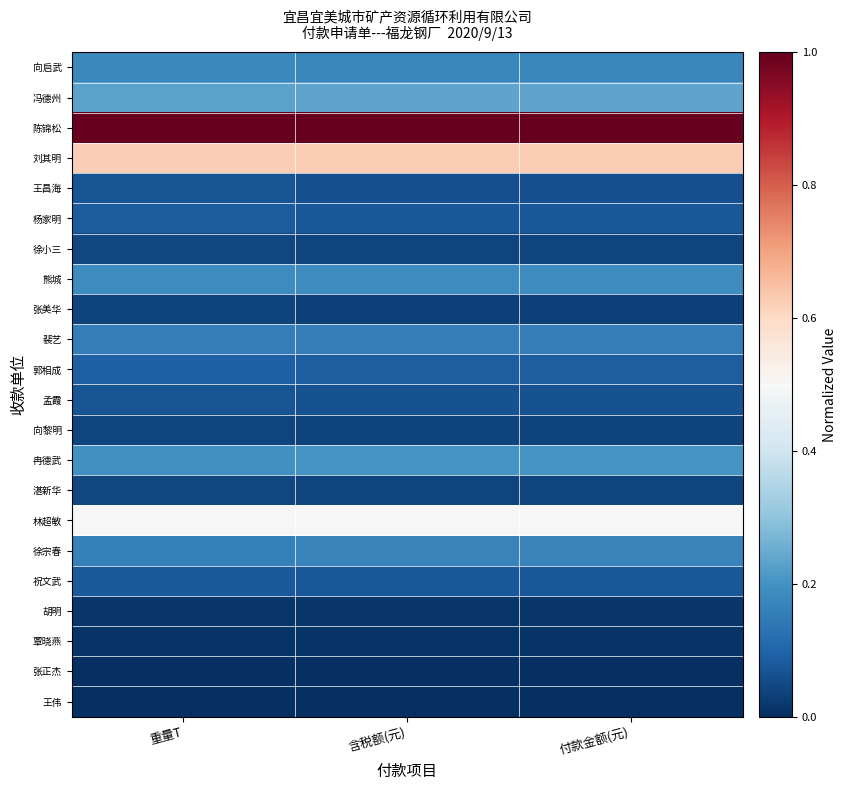

Which has a higher value, 付款金额(元) or 重量T?

重量T